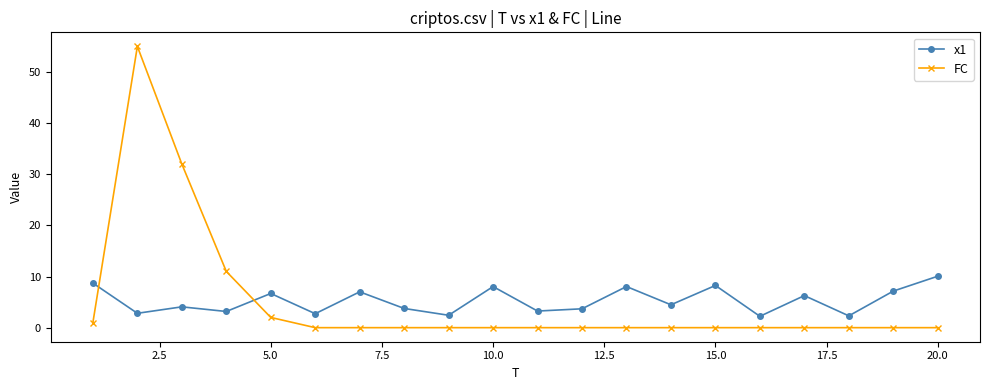

What is the minimum value for x1?

2.2